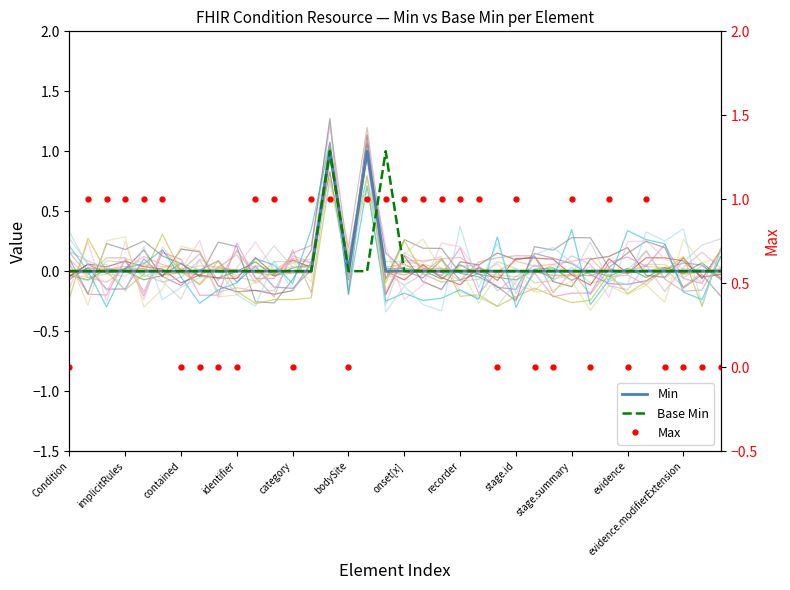

The value of Base Min at 16 is 0. True or false?

True